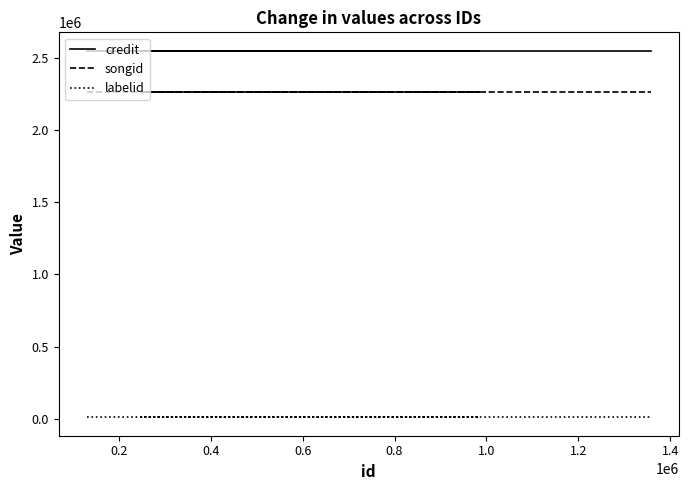

What is the total value across all series at 0.2?

4825516